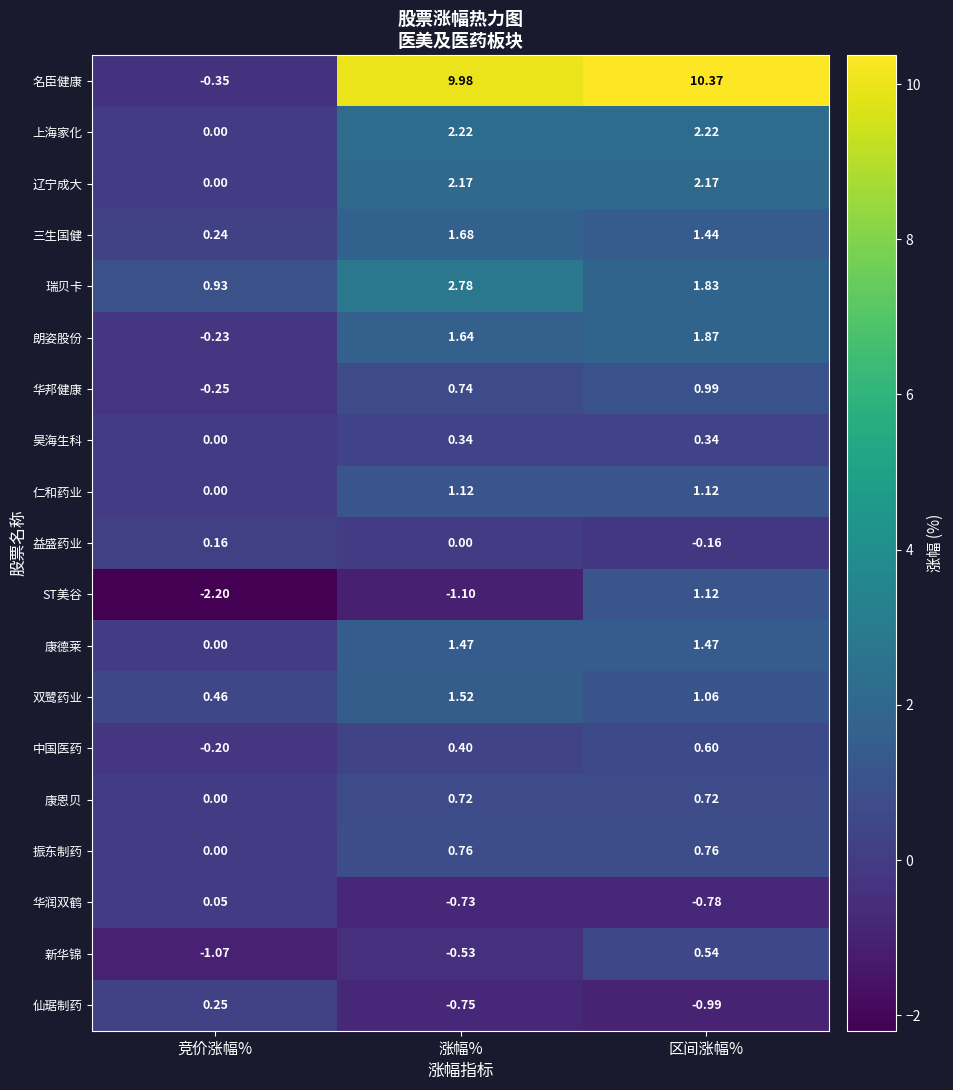

Which series changed the most between 涨幅% and 区间涨幅%?

ST美谷